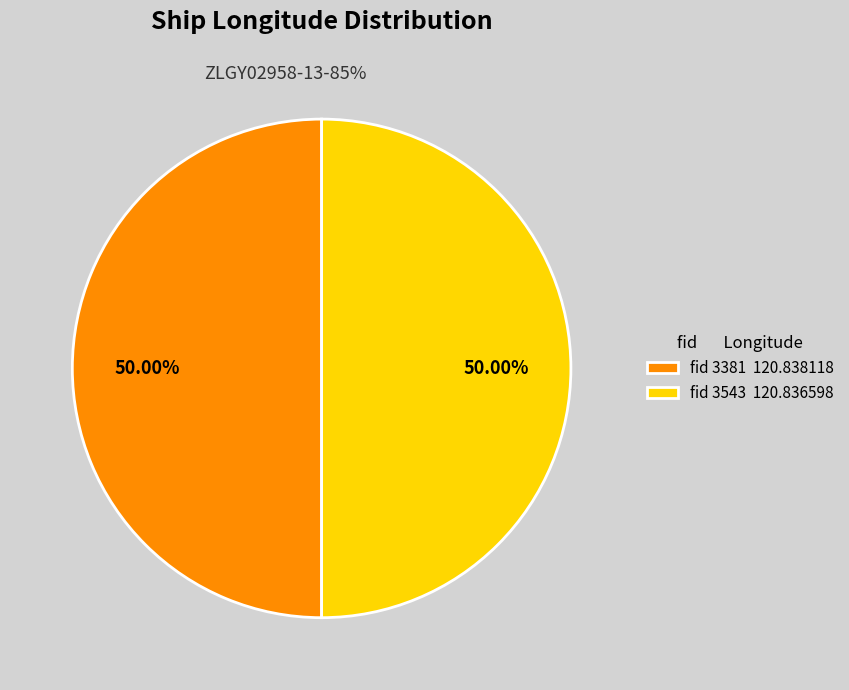

How many slices are in this pie chart?

2